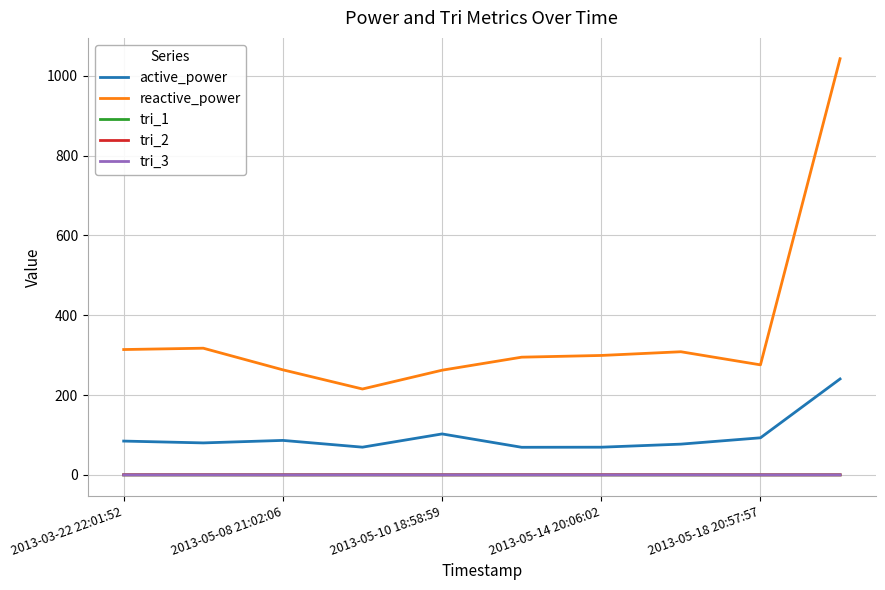

What is the sum of all active_power values?

973.7